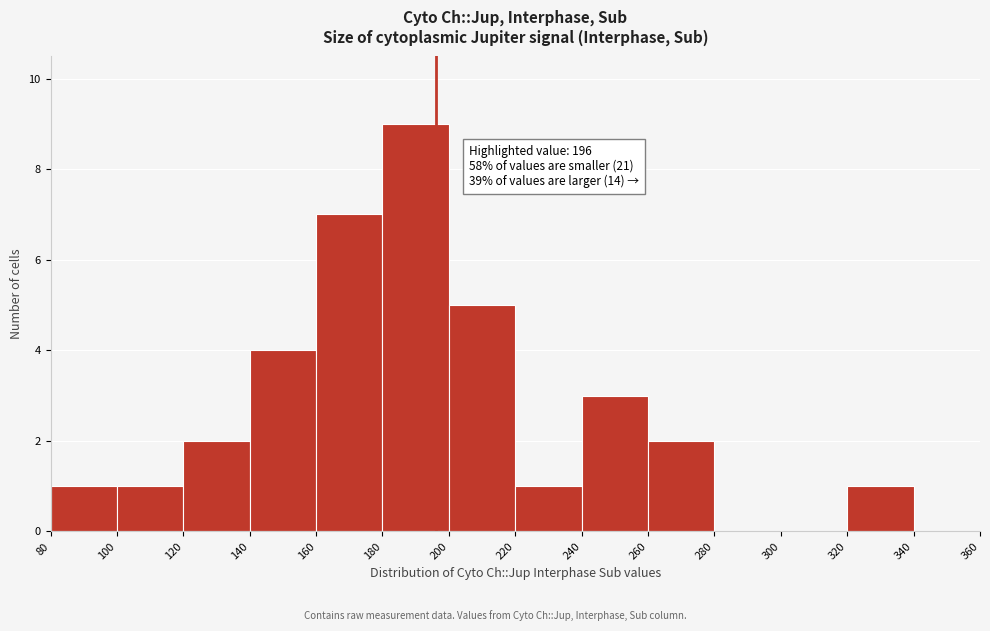

Which range on the x-axis has the tallest bar?

180 to 200